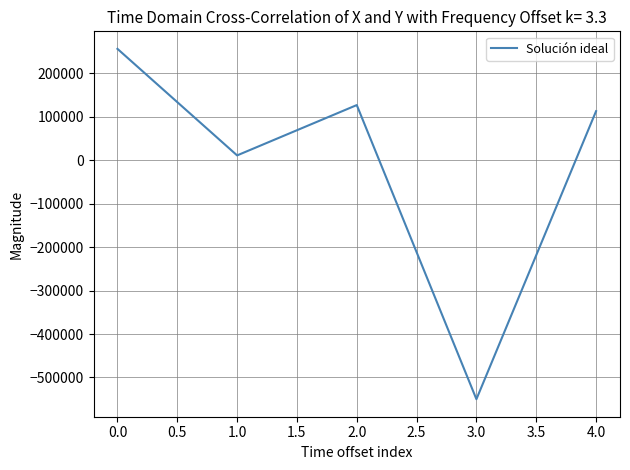

Reading right to left, extract all data points from this chart.

112673.3	-549981.3	126707.6	10916.5	256054.6